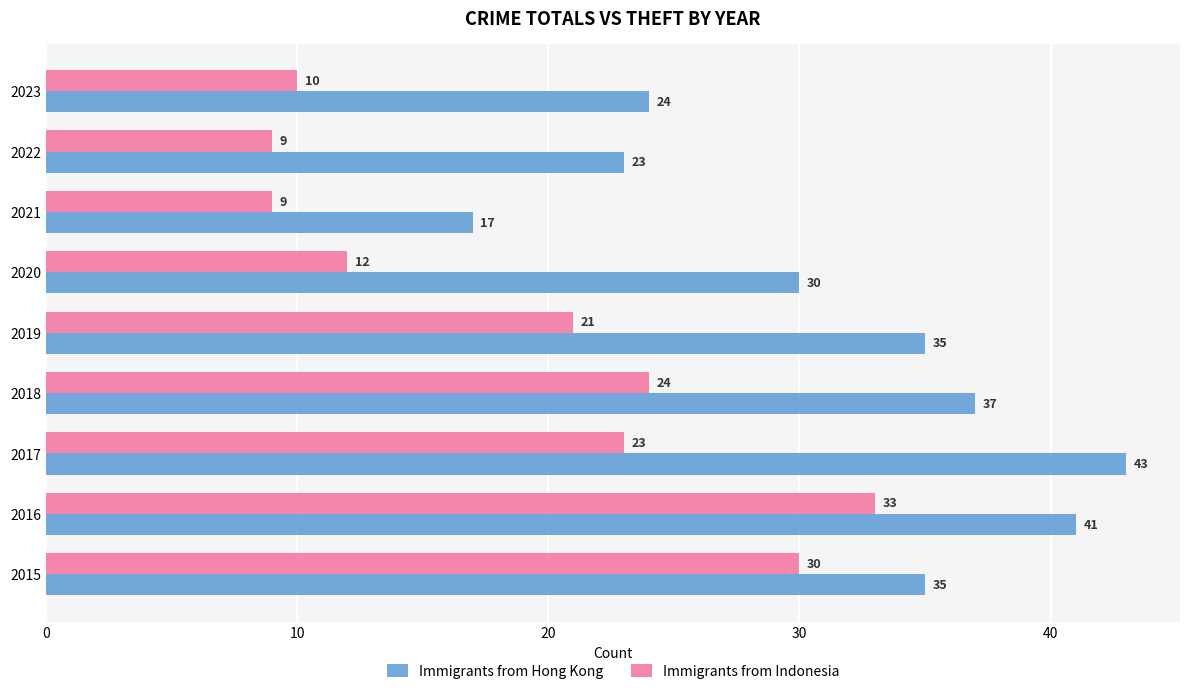

At which label is Immigrants from Indonesia closest to 21?

2019